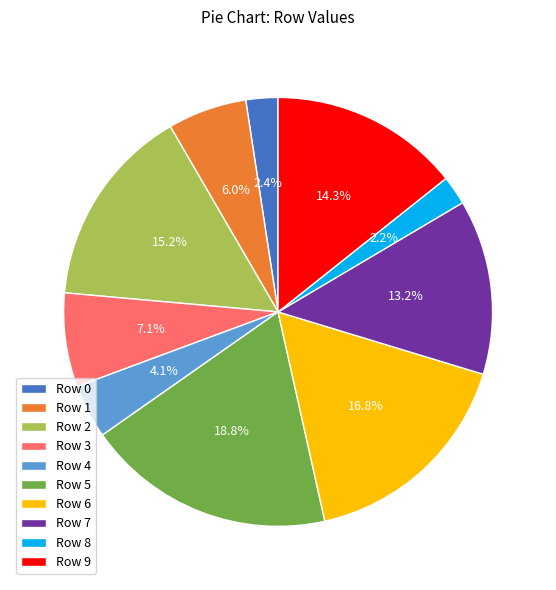

Is there any slice that represents more than half of the pie?

No